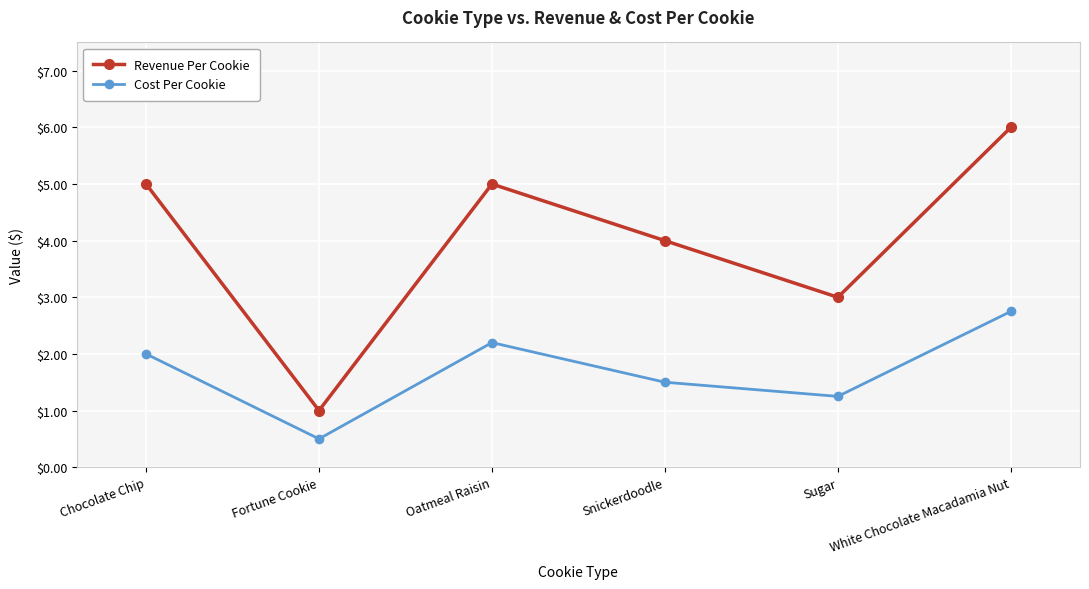

What is the label of the 4th point from the left?

Snickerdoodle